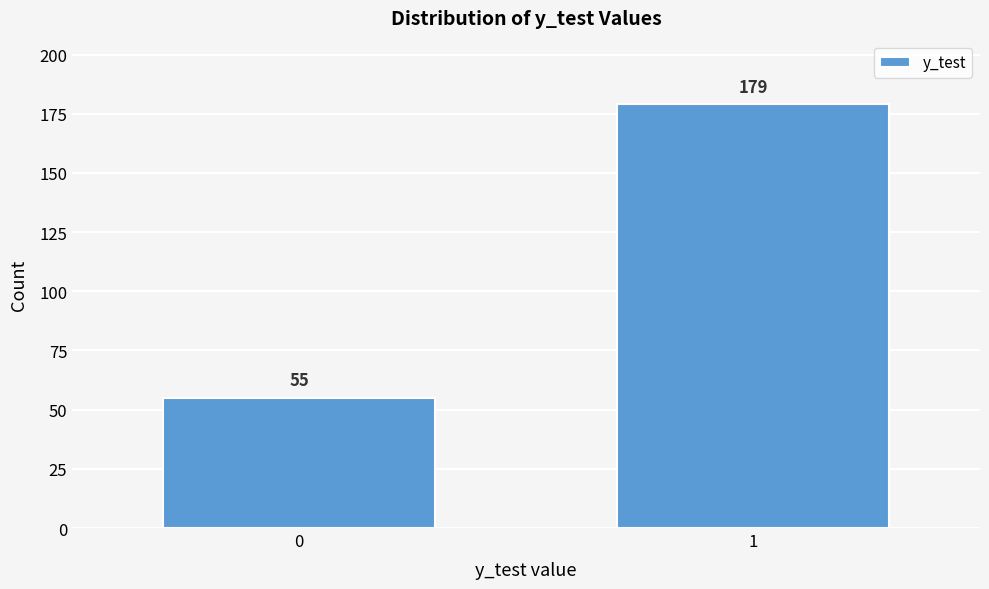

Reading right to left, what are all the values shown in this chart?

179	55